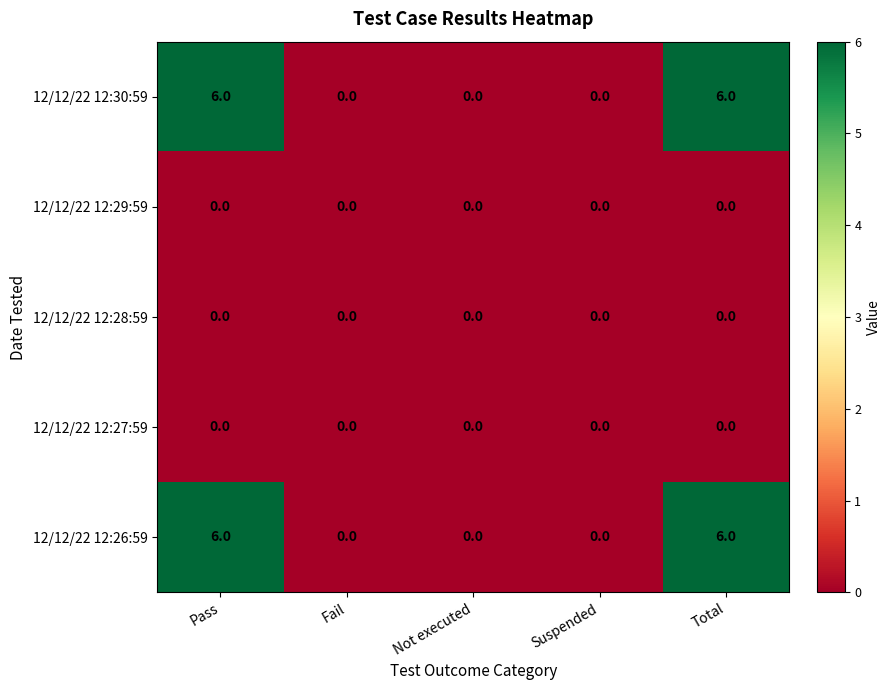

What is the sum of the 12/12/22 12:30:59 values at Pass and Suspended?

6